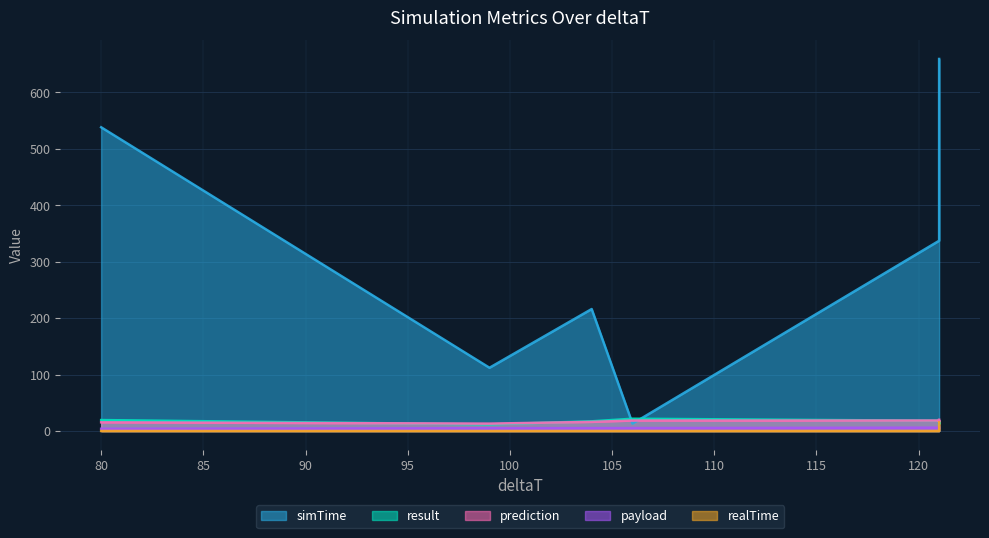

The prediction series shows 7.2 at 104. True or false?

False